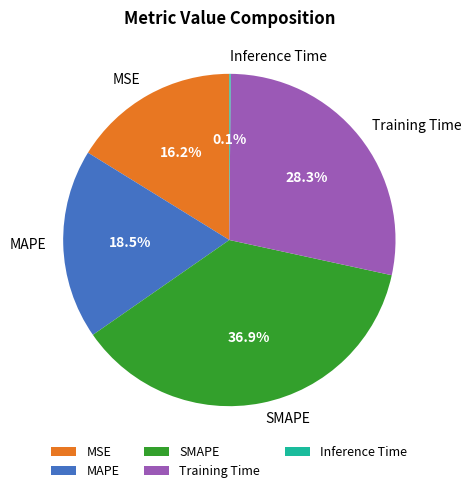

What percentage is the Training Time slice, to the nearest percent?

28%